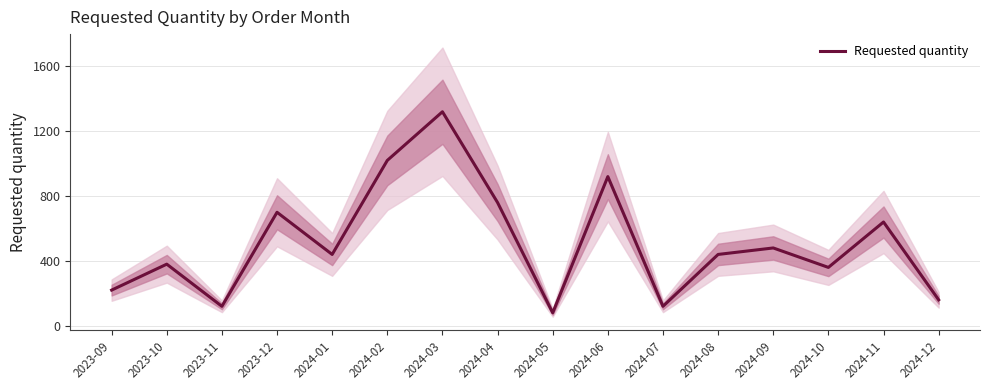

The chart shows a value of 99 at 2024-08. True or false?

False